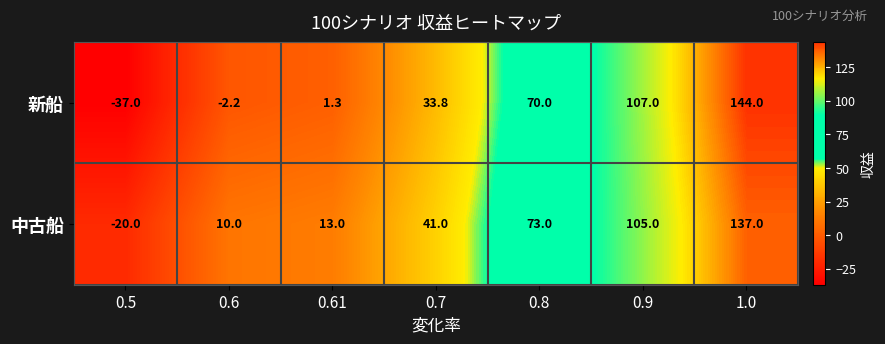

How many distinct data groups are displayed?

2